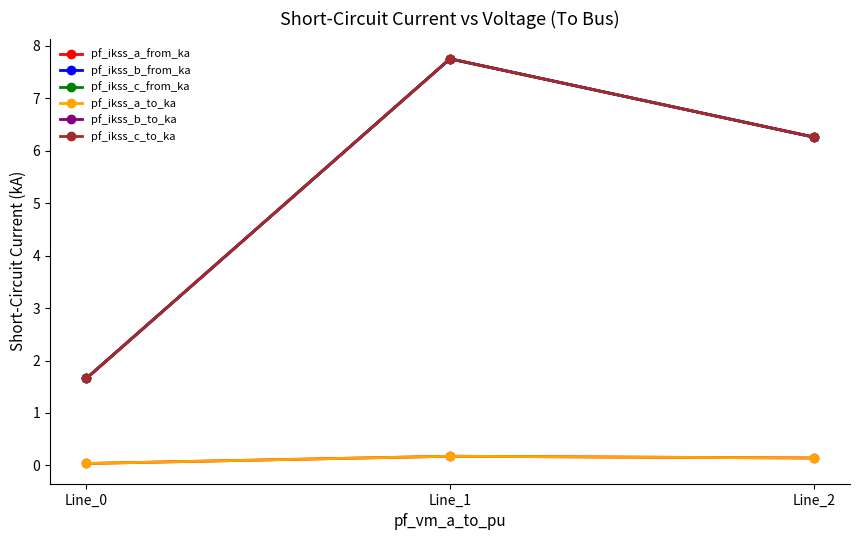

What is the difference between the maximum and minimum values in the pf_ikss_c_from_ka series?

6.1